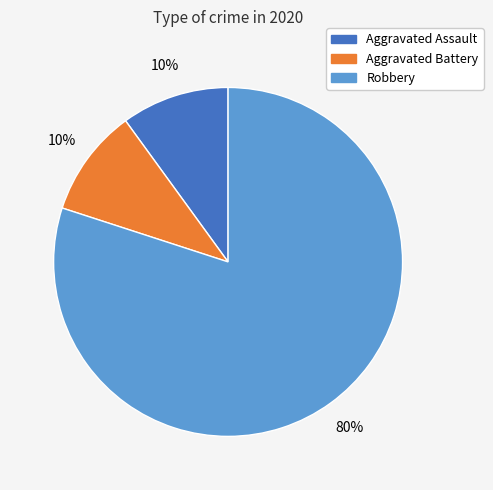

To the nearest percent, what is the difference between the largest and smallest slice percentages?

70%